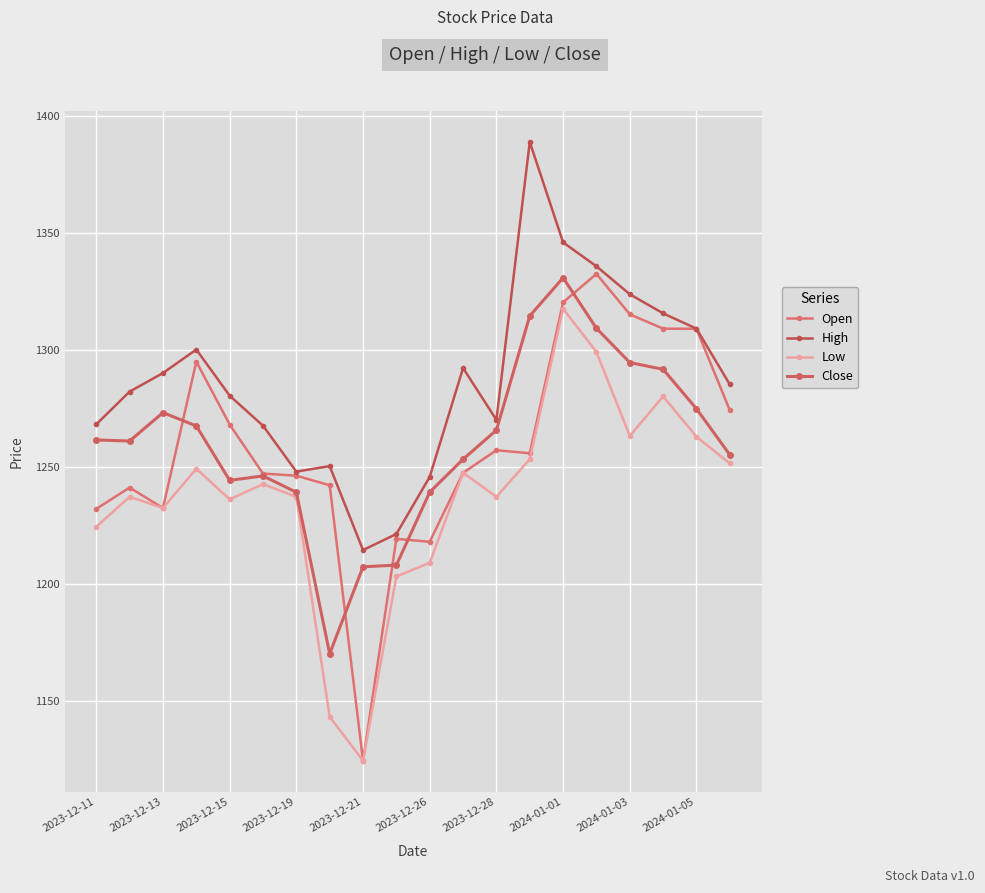

What is the smallest value displayed?

1124.5